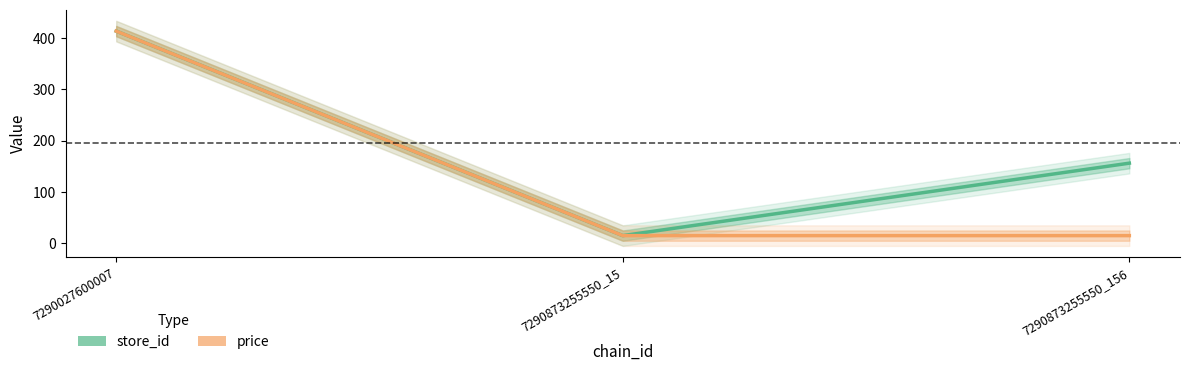

Which category has the lowest value across all series?

7290873255550_15